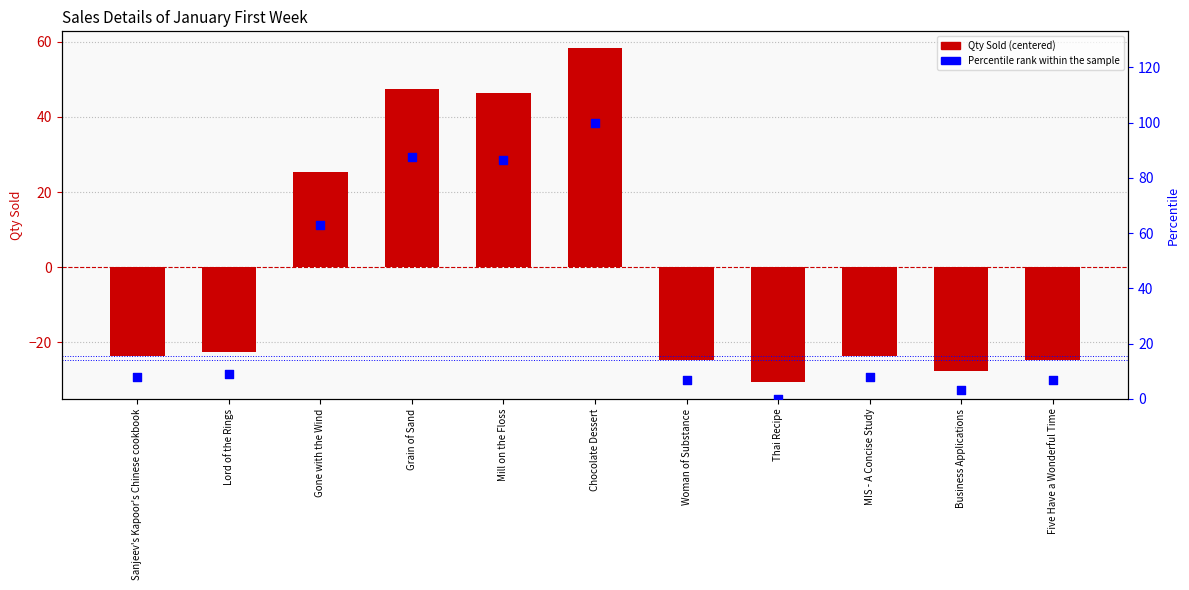

At which category is the sum across all series the highest?

Chocolate Dessert